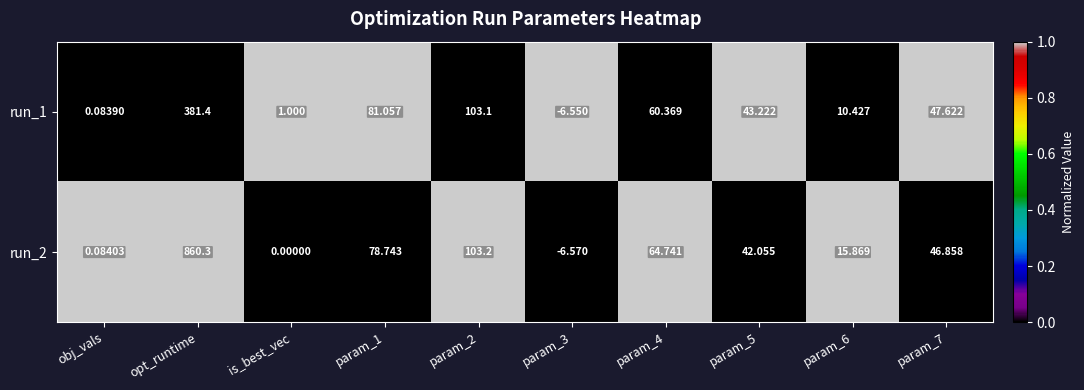

Where does the run_1 series first go above 47?

opt_runtime